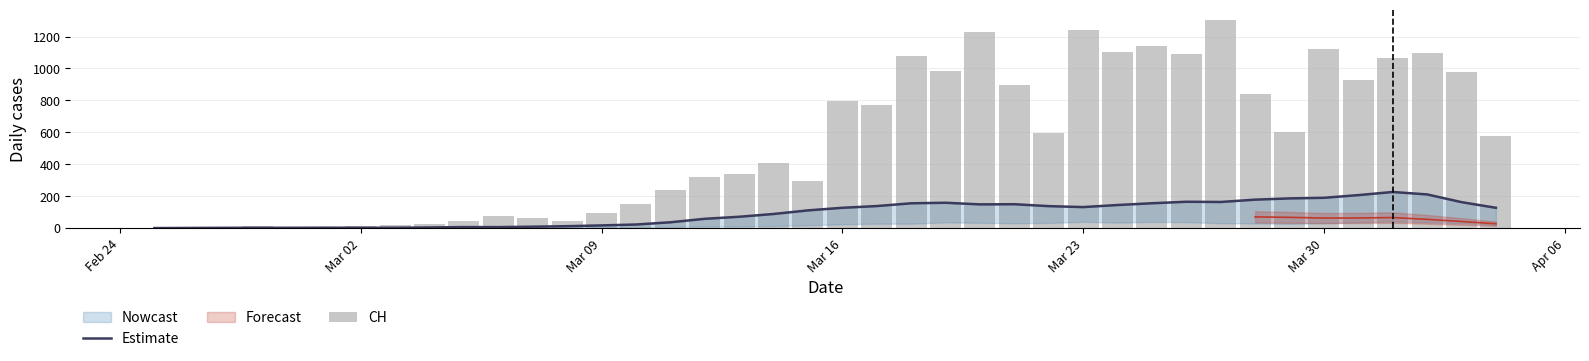

What is the label of the 1st bar from the left?

Feb 24